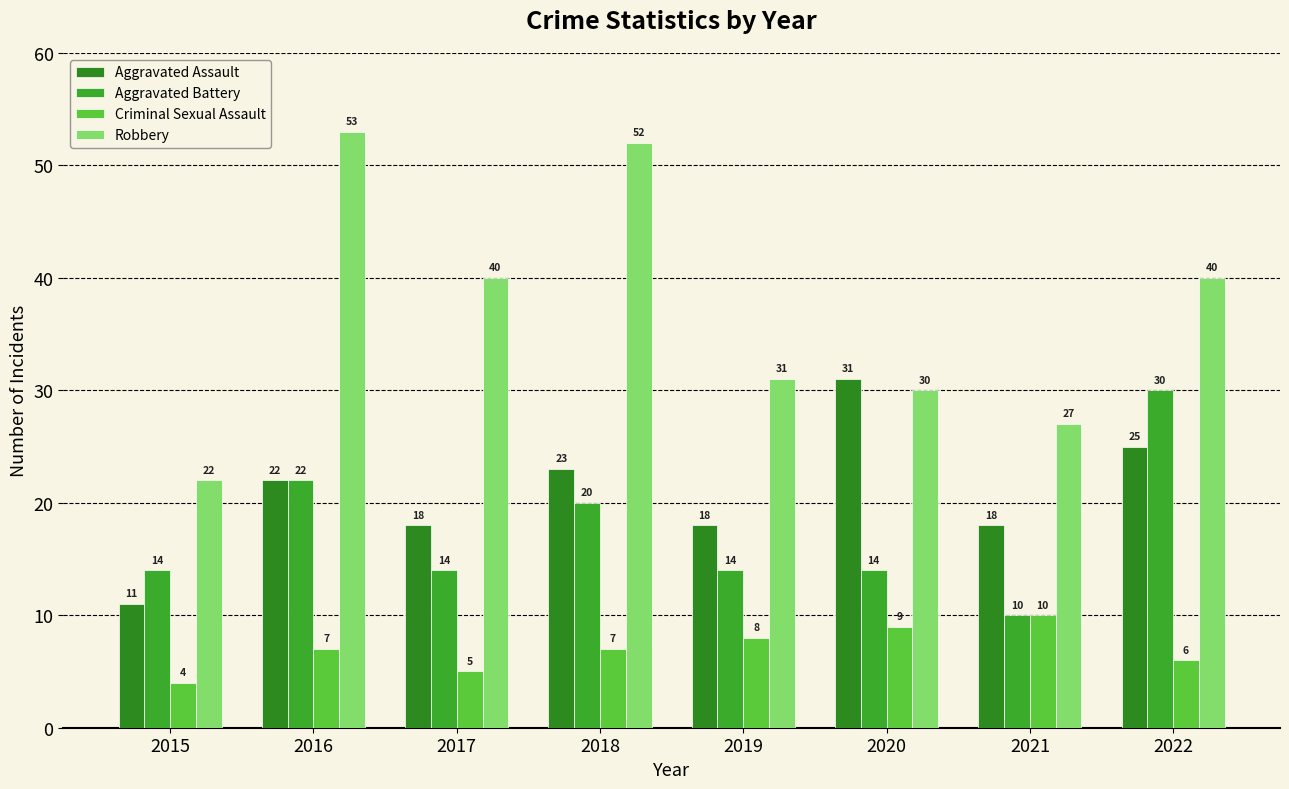

At which label does Robbery first exceed 40?

2016